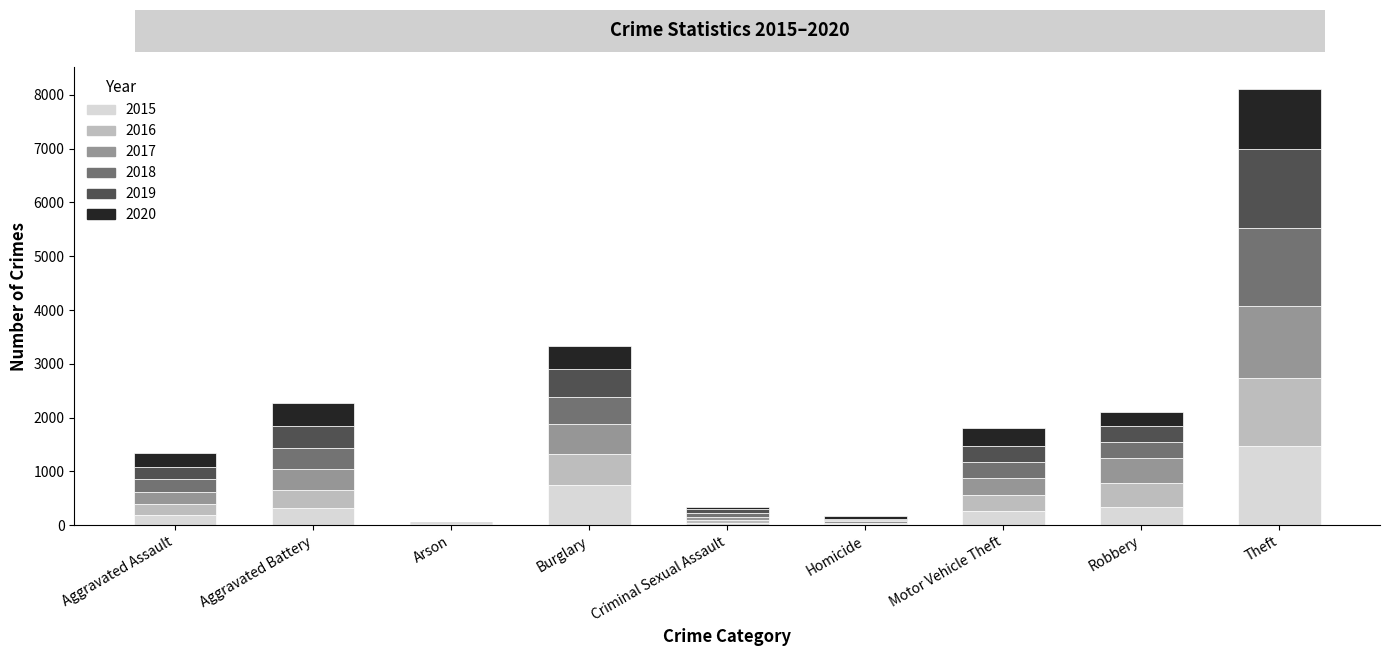

Count the number of data series in this chart.

6